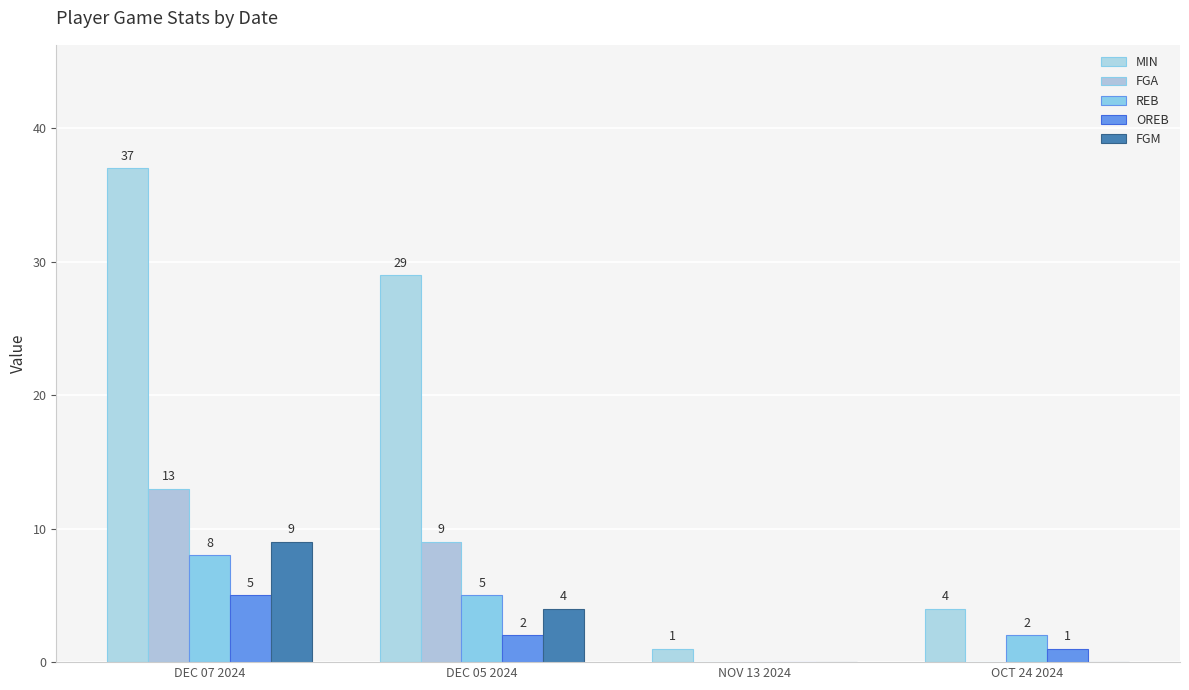

How many distinct data groups are displayed?

5